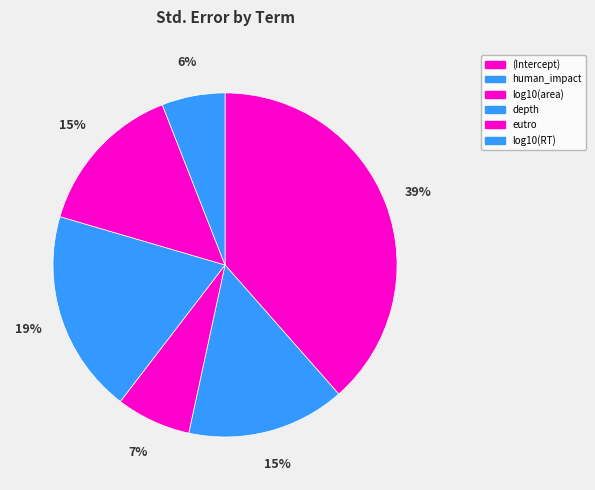

How many slices are in this pie chart?

6